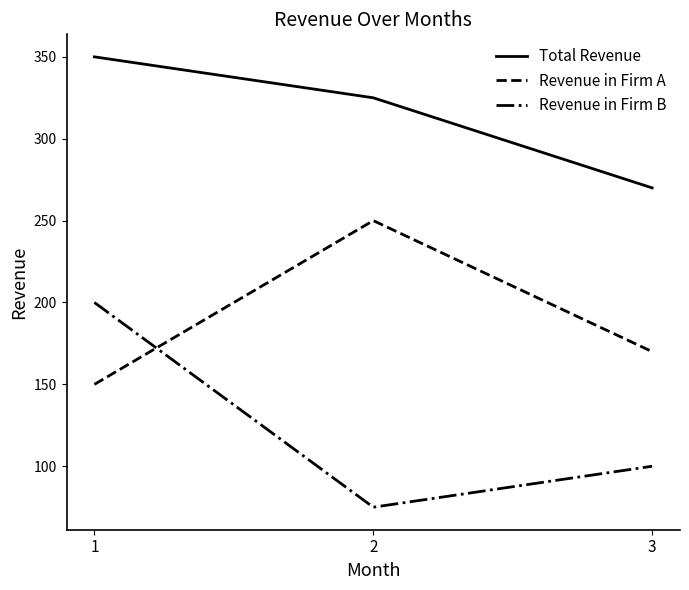

Reading left to right, list all the values displayed in this chart.

Total Revenue: 350	325	270
Revenue in Firm A: 150	250	170
Revenue in Firm B: 200	75	100